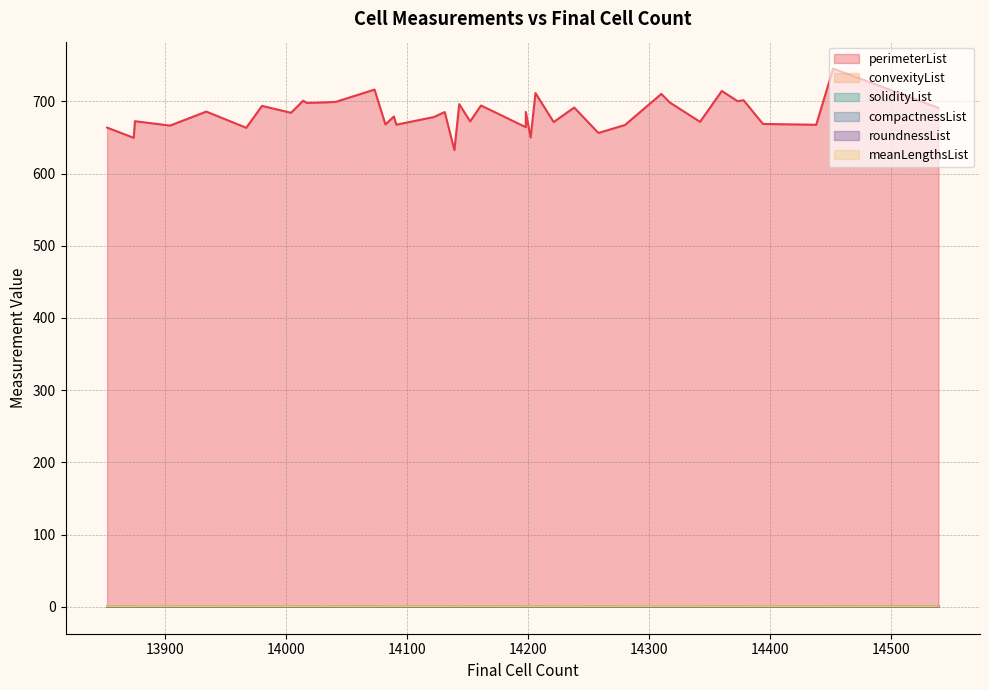

True or false: solidityList has more than 0 points higher than both neighbors.

True